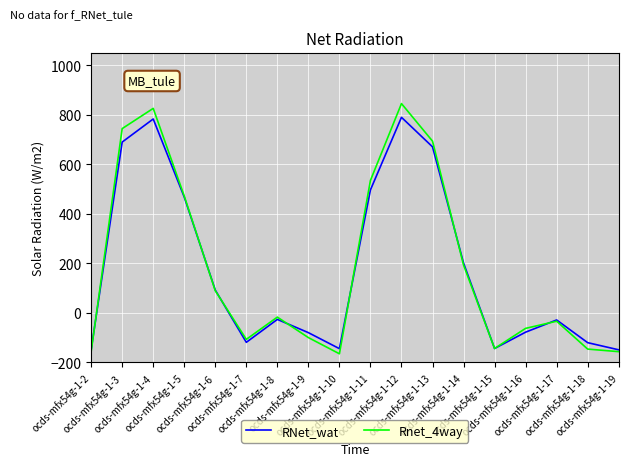

What is the difference between the maximum and second lowest values in the RNet_wat series?

938.8